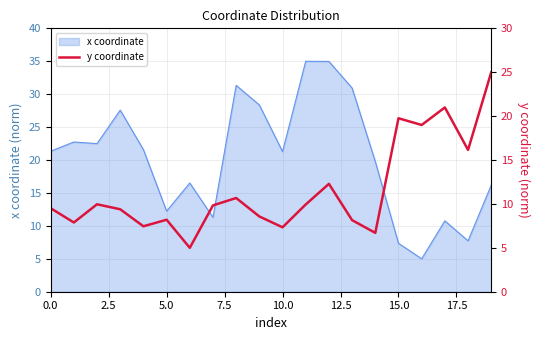

How many interior local valleys (lower than both neighbors) does the data have?

7